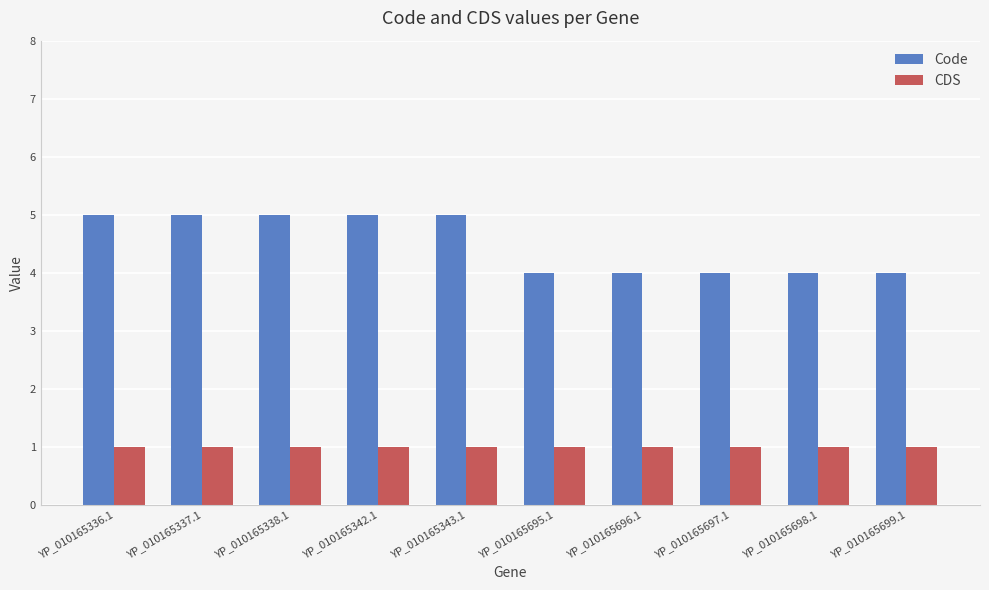

What is the minimum value for Code?

4